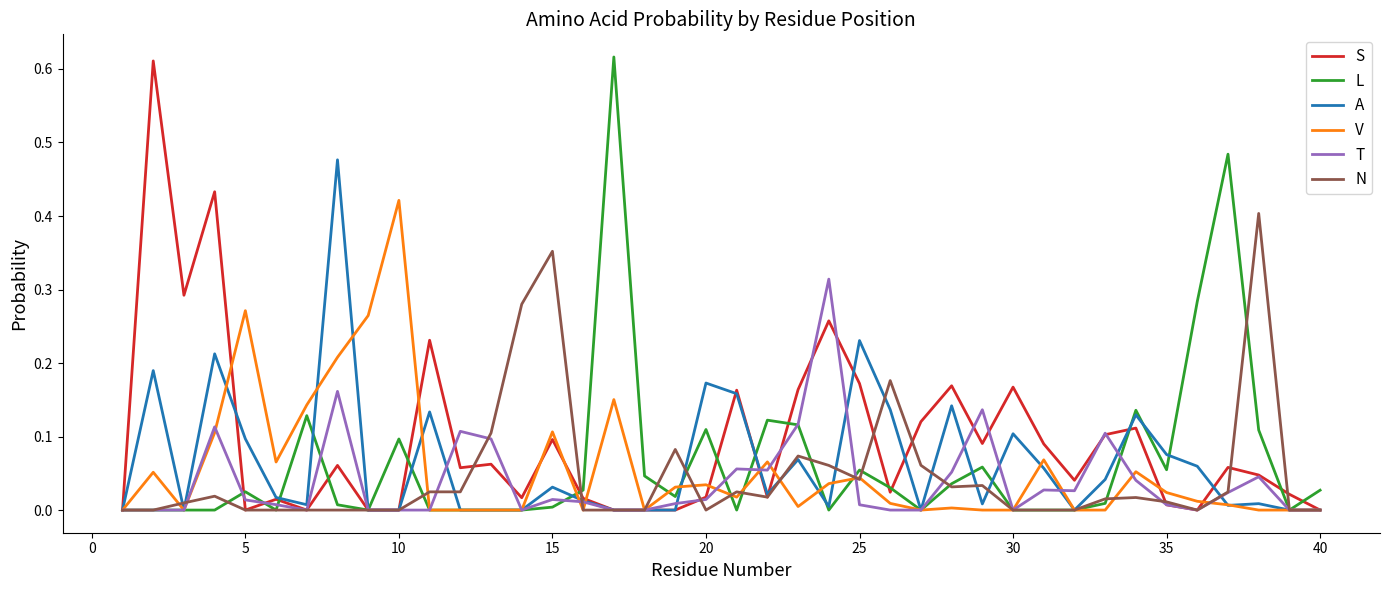

Which series has the largest total across all categories?

S